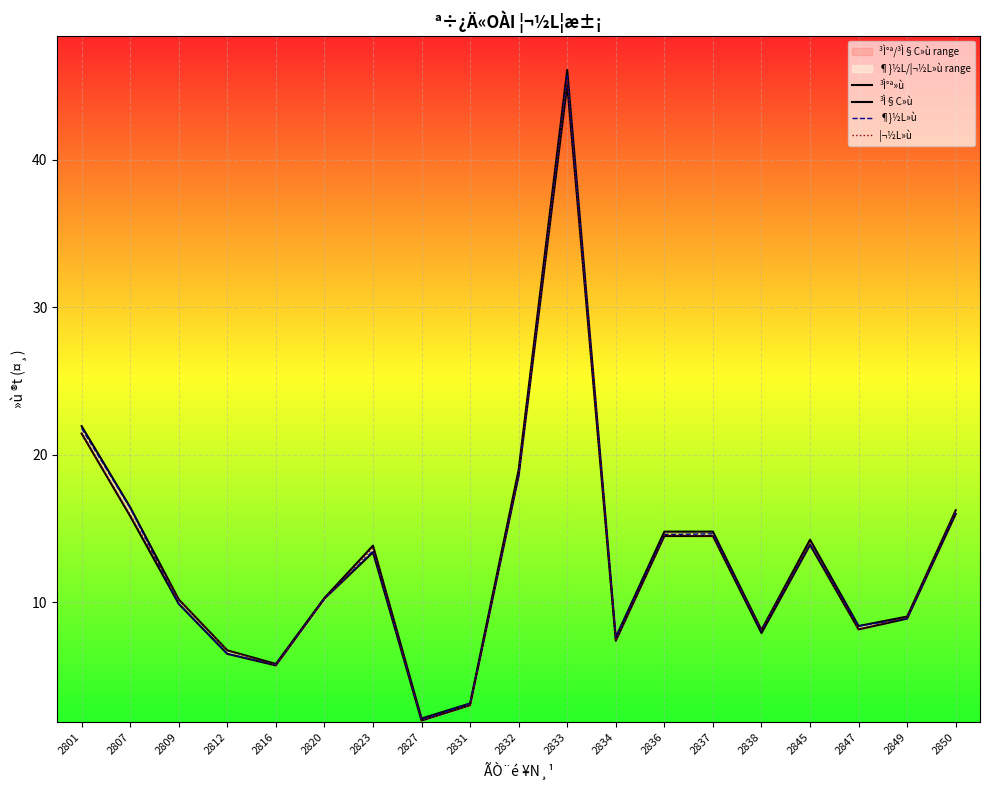

Which series changed the most between 2827 and 2836?

³Ì°ª»ù